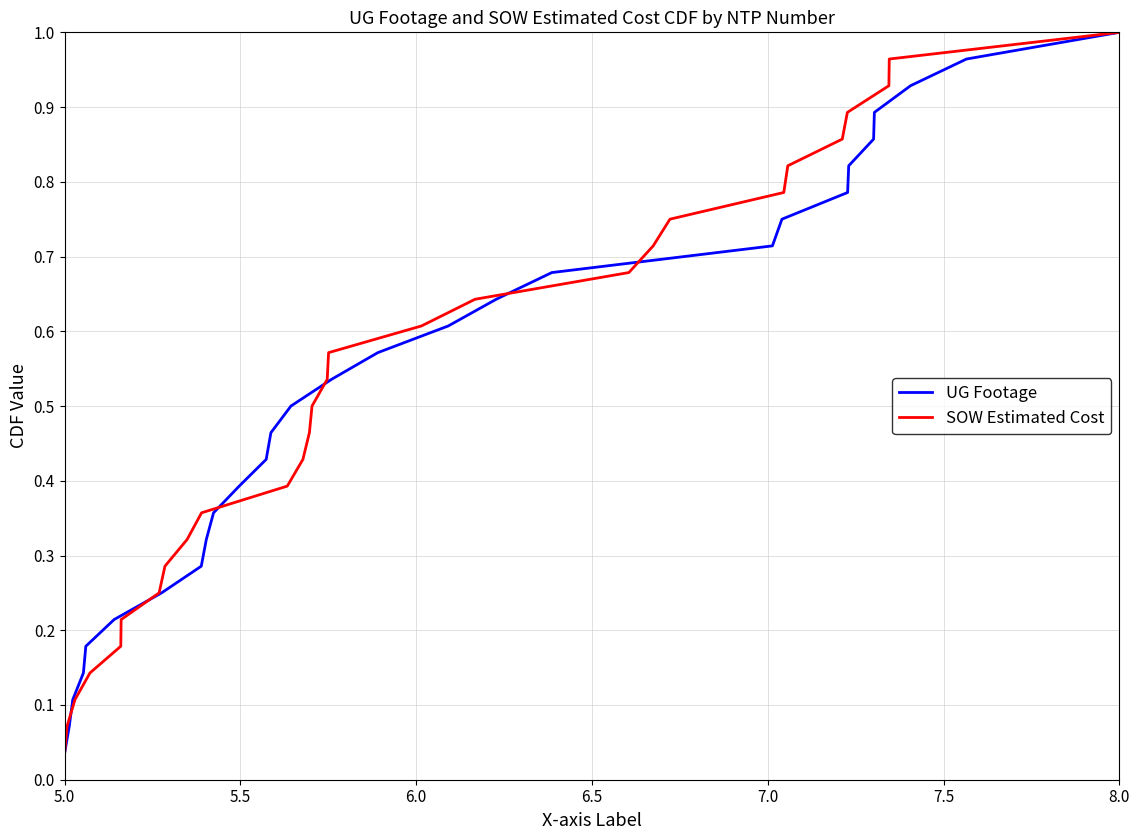

At which label does UG Footage reach its peak?

8.0